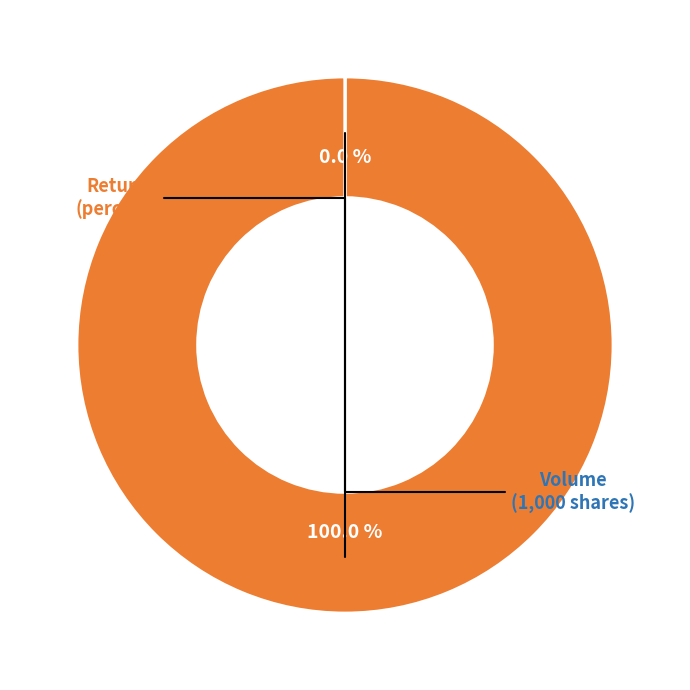

How many segments does this pie chart have?

2